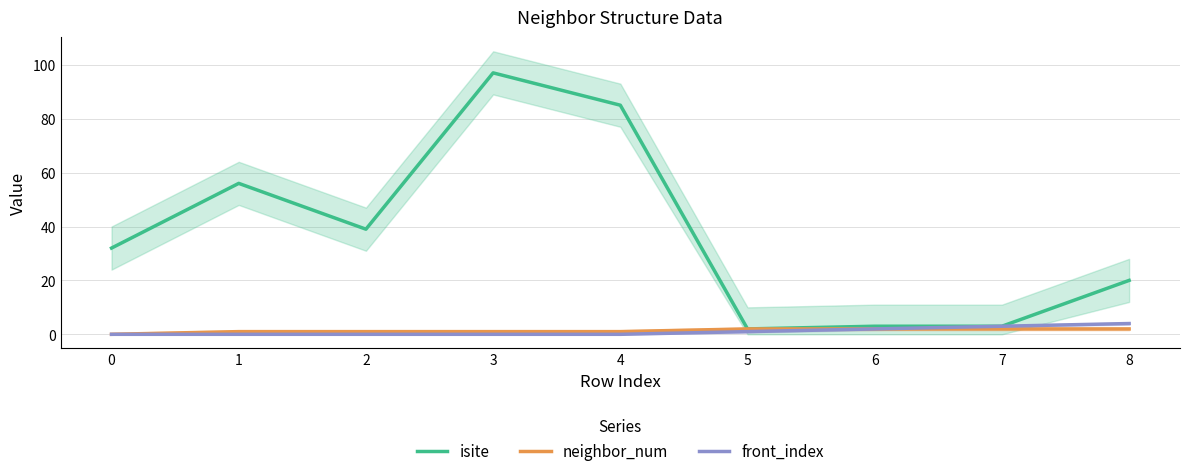

Reading left to right, what are all the values shown in this chart?

isite: 0=32	1=56	2=39	3=97	4=85	5=2	6=3	7=3	8=20
neighbor_num: 0=0	1=1	2=1	3=1	4=1	5=2	6=2	7=2	8=2
front_index: 0=0	1=0	2=0	3=0	4=0	5=1	6=2	7=3	8=4